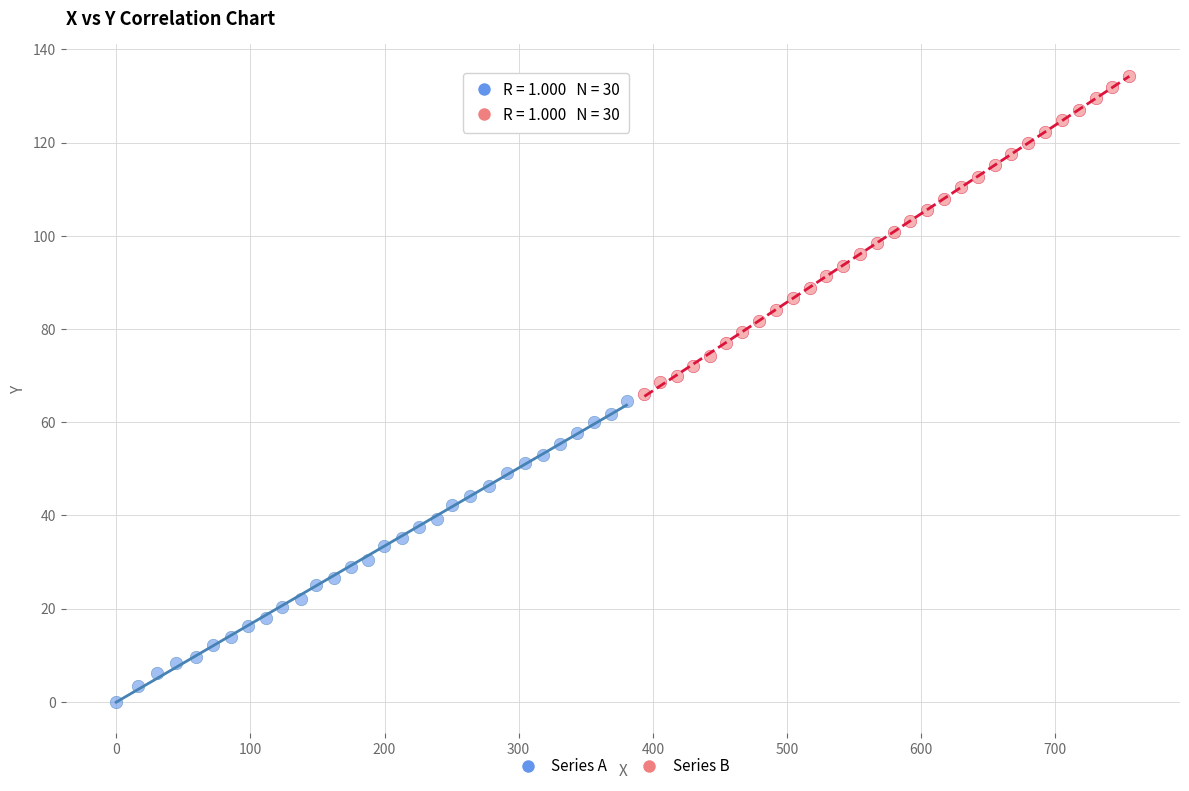

Which series has the widest spread of Y values?

Series B